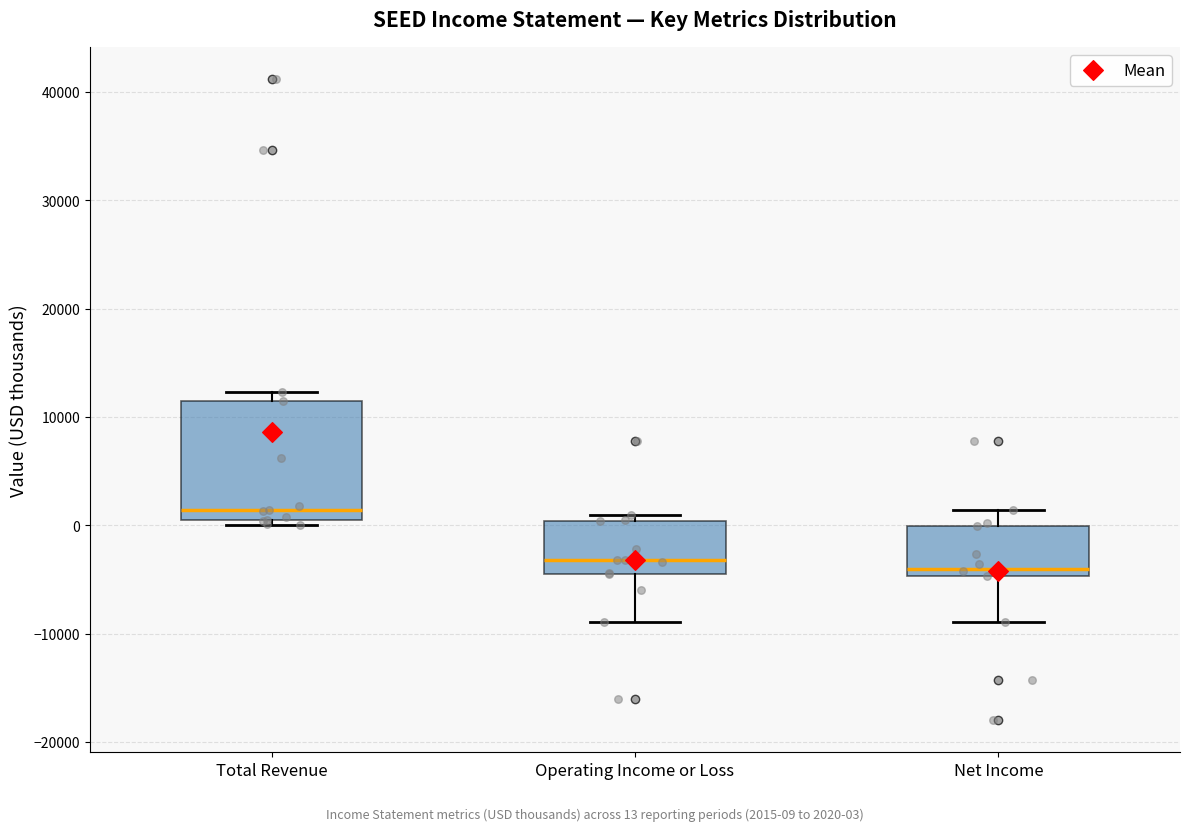

Reading left to right, transcribe this box plot: for each box, give where its median line is, the range the box spans, and where its two whiskers end, as read against the y-axis. The values are not printed on the chart, so give them approximately, as read against the axis.

Total Revenue: median 1000 (just above the box's lower edge), box 1000 to 12000, whiskers 0 to 12000 (just above the box's upper edge)
Operating Income or Loss: median -3000, box -4000 to 0, whiskers -9000 to 1000
Net Income: median -4000, box -5000 to 0, whiskers -9000 to 1000